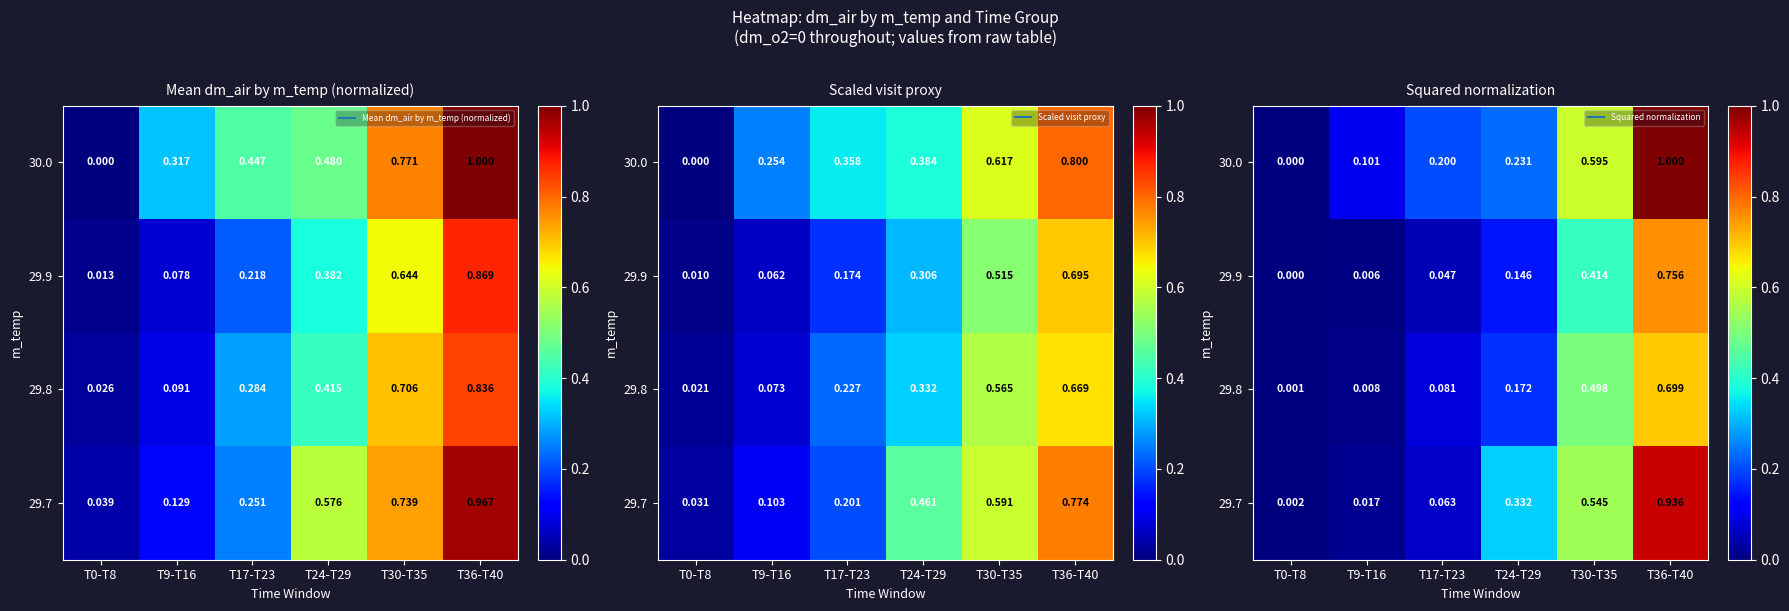

At which label is 30.0 closest to 0?

T0-T8